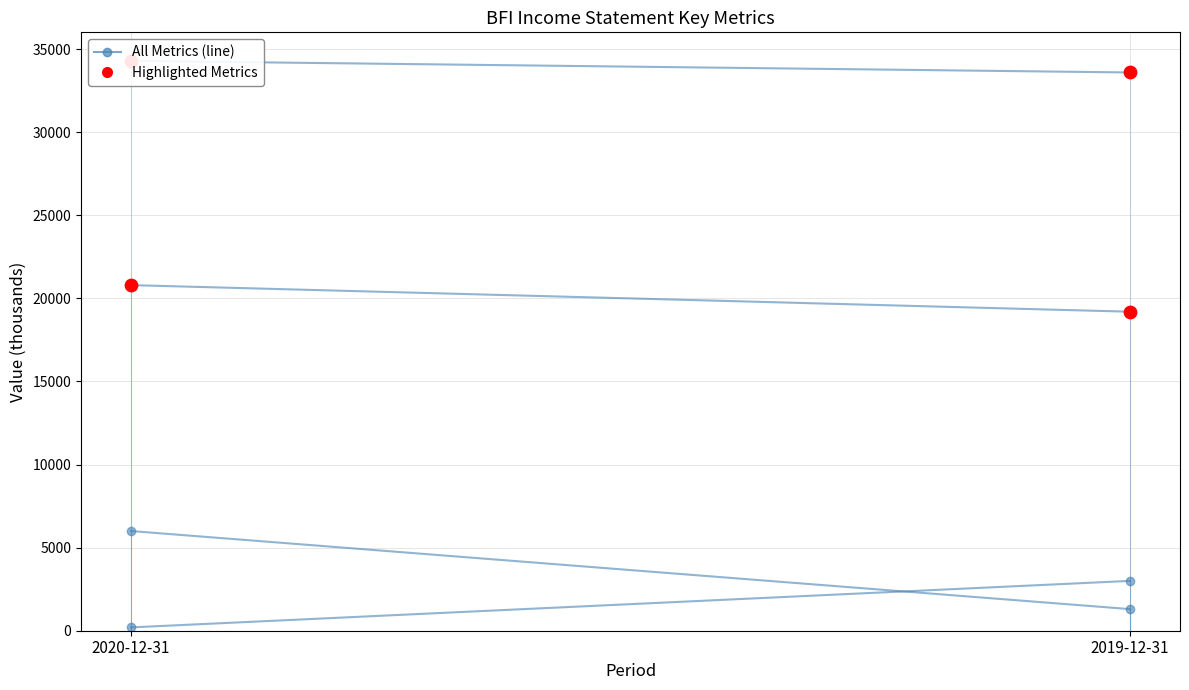

Which series contains the highest Y value?

Total Revenue